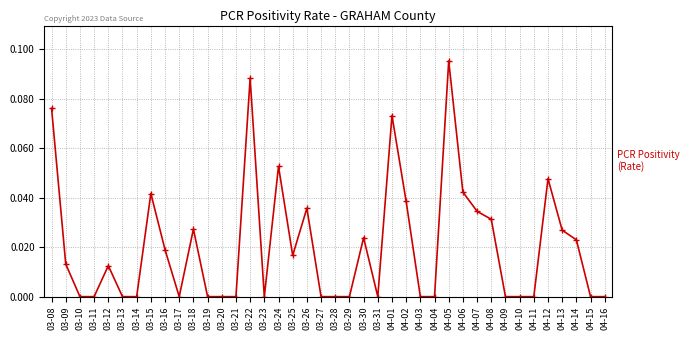

Where is the first local maximum?

03-12